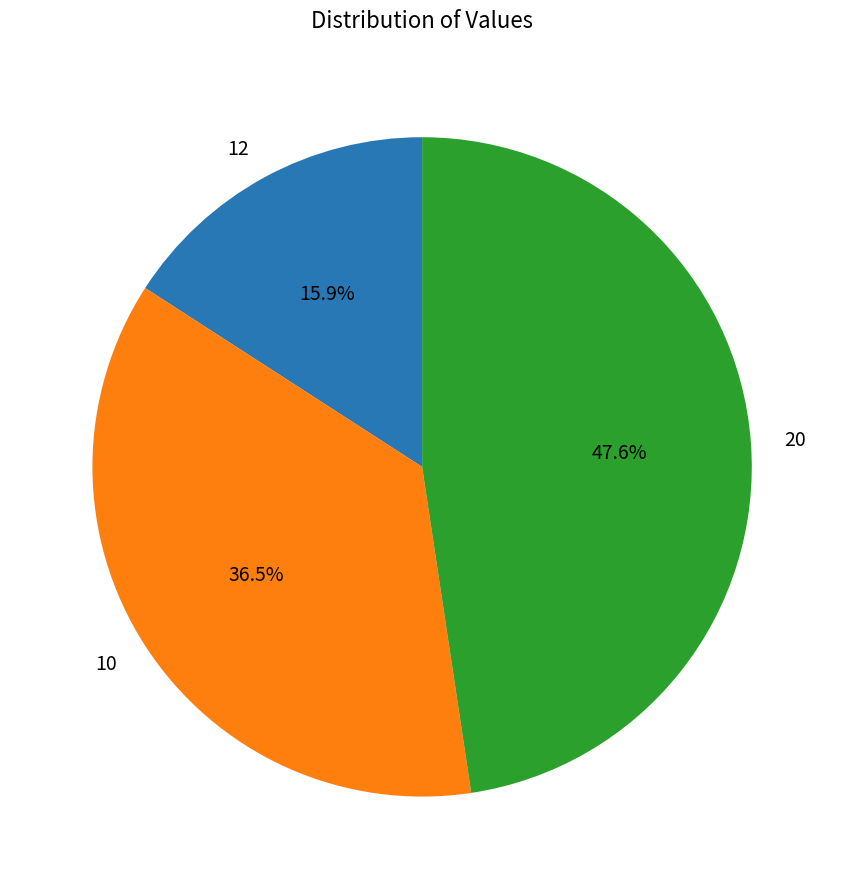

Which category has the smallest portion of the pie?

12